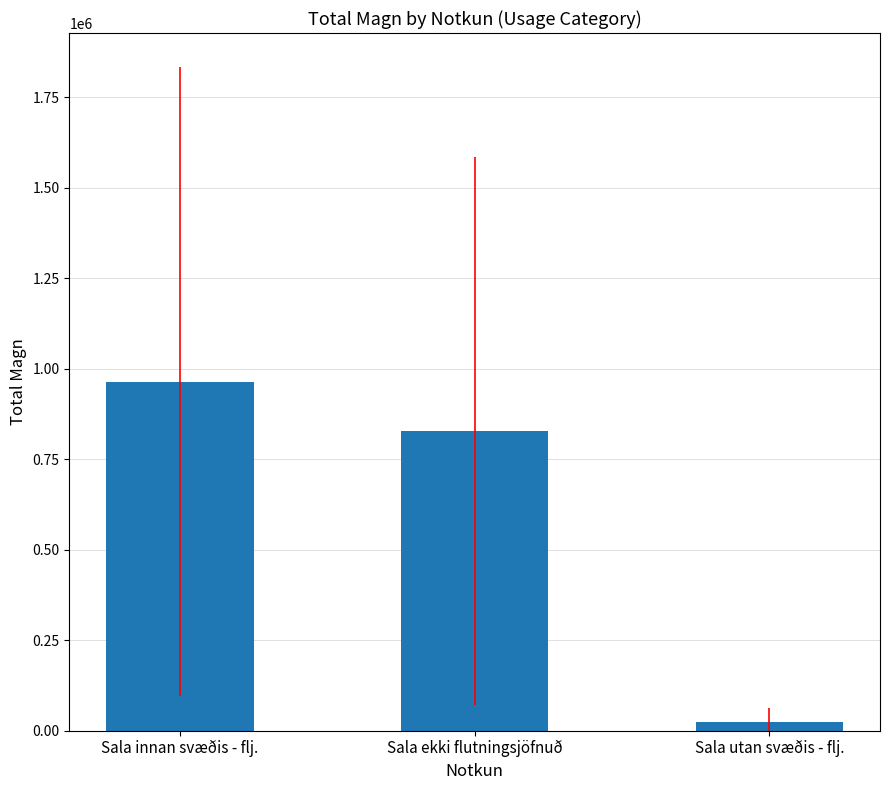

How many distinct data groups are displayed?

1